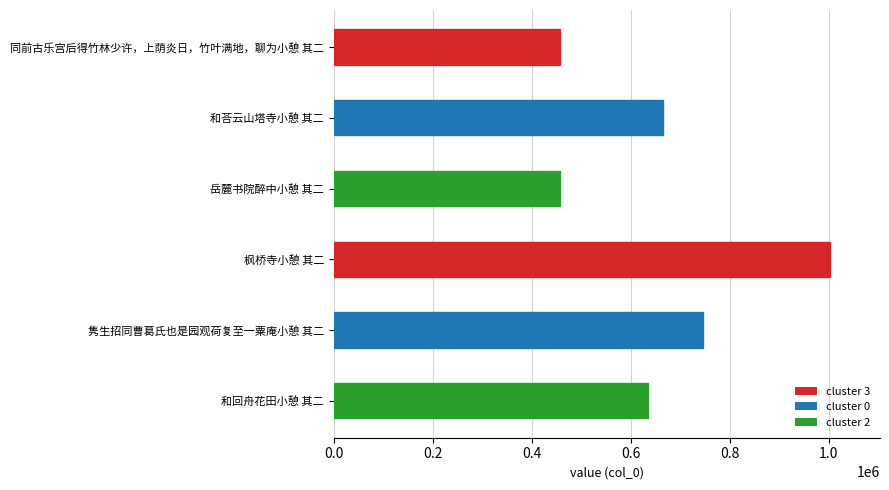

What is the maximum value shown in the chart?

1003617